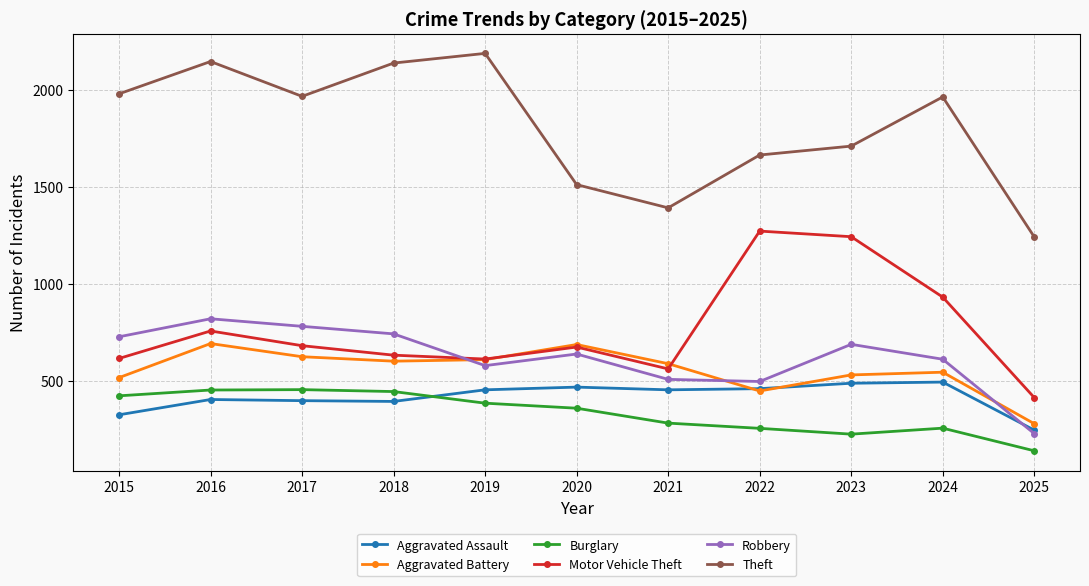

The value of Theft at 2020 is 665. True or false?

False